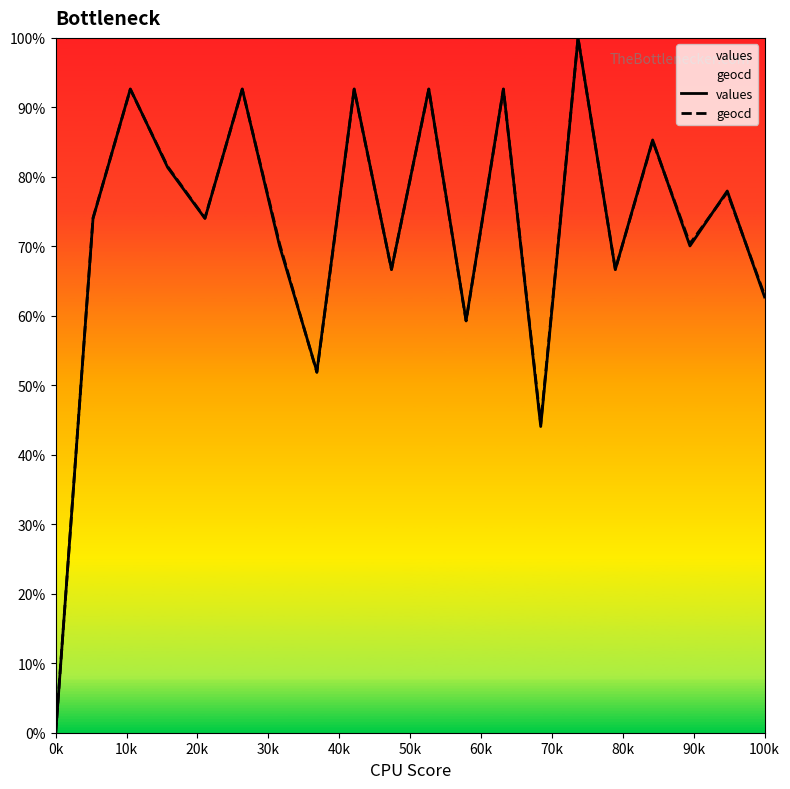

What is the maximum value shown in the chart?

100.0